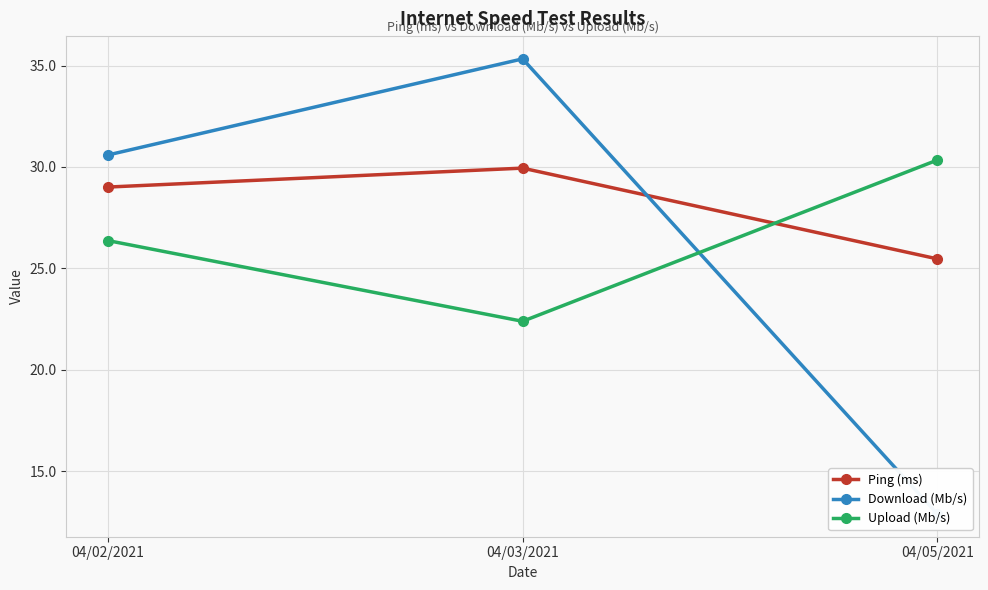

Which series has the widest spread of values?

Download (Mb/s)